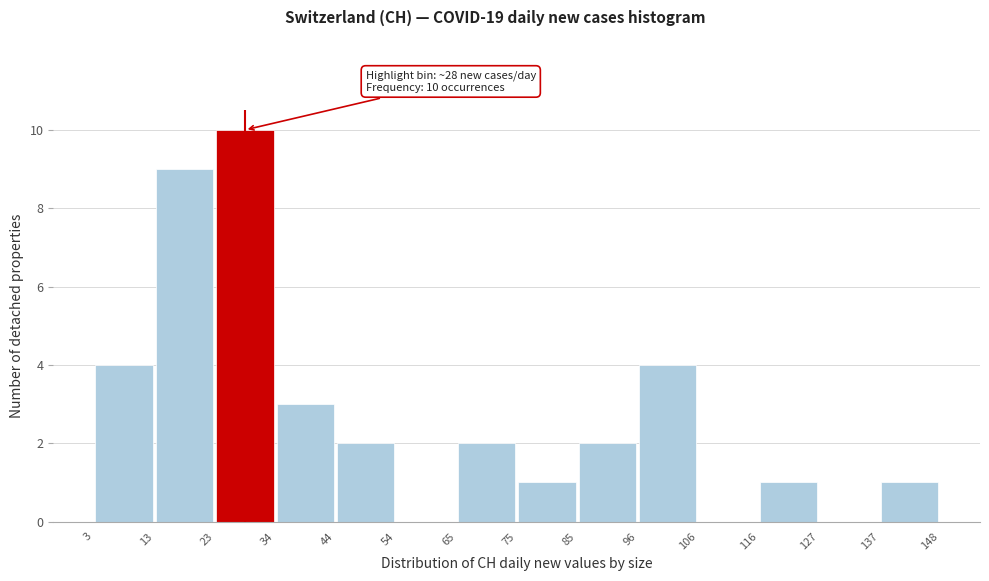

Over which range of the x-axis is the bar tallest?

23 to 34